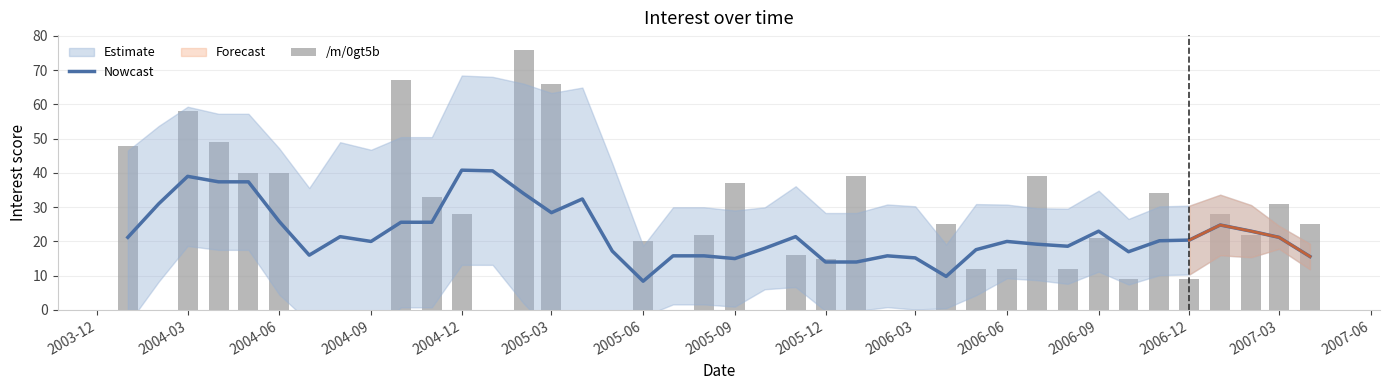

What is the value of the Nowcast bar at the 29th from the left?

17.6